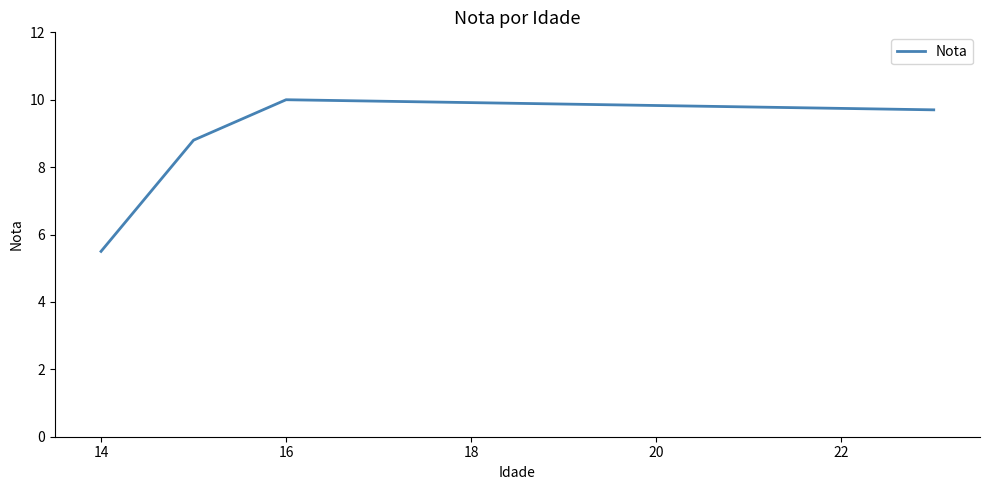

What is the sum of all values?

34.0